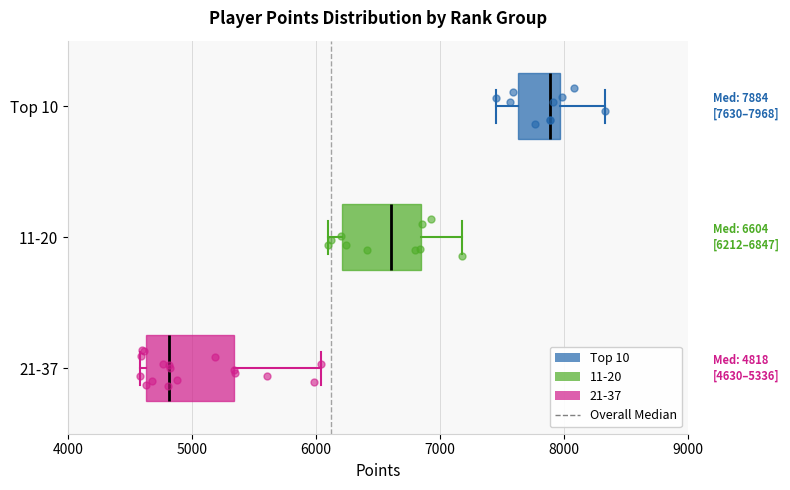

Which box's median line is the furthest to the right?

Top 10